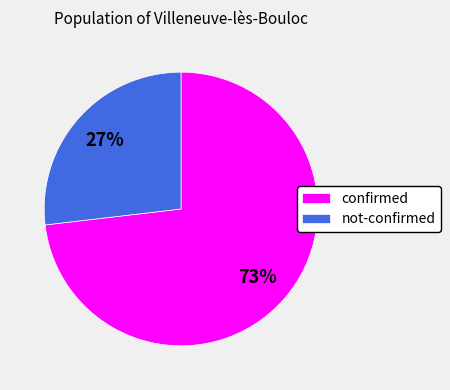

Which has a higher value, confirmed or not-confirmed?

confirmed